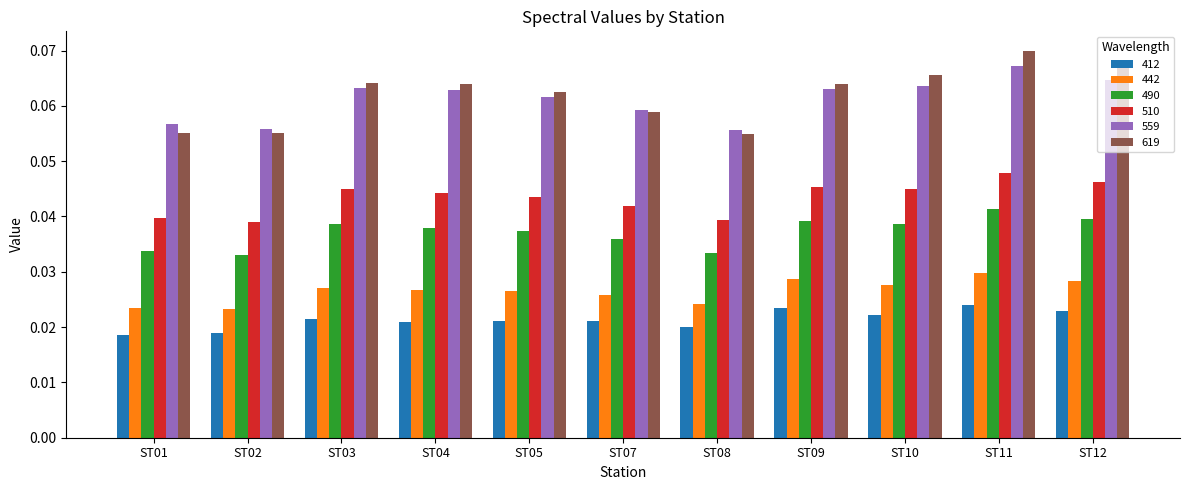

At which label does 619 reach its peak?

ST11